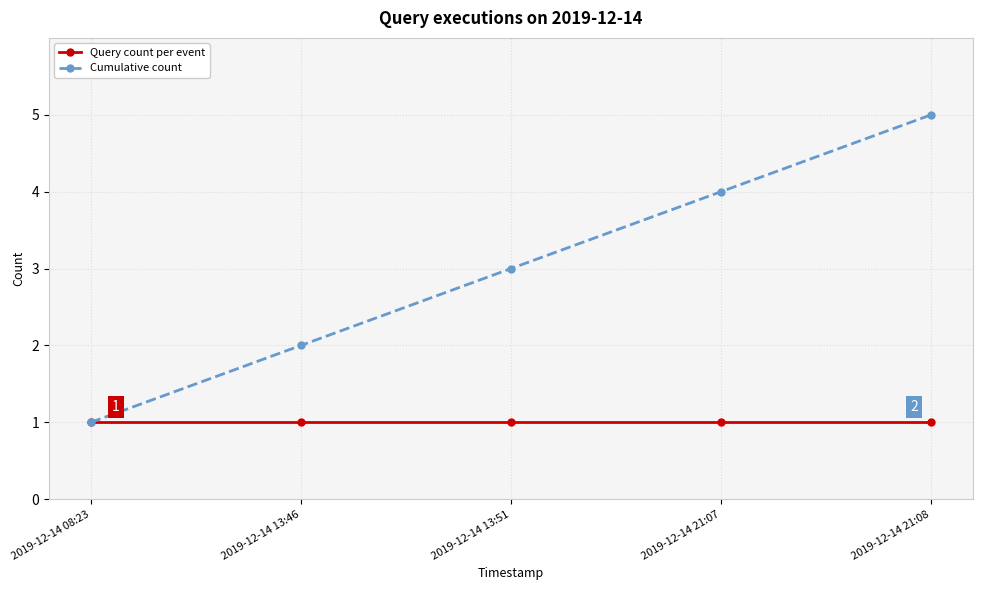

At which category is the sum across all series the highest?

2019-12-14 21:08